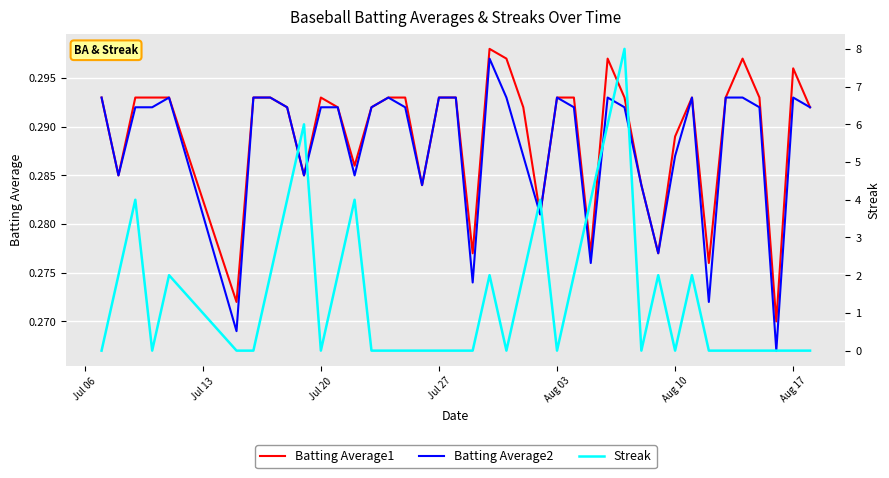

The Batting Average2 series shows 0.3 at Jul 06. True or false?

True